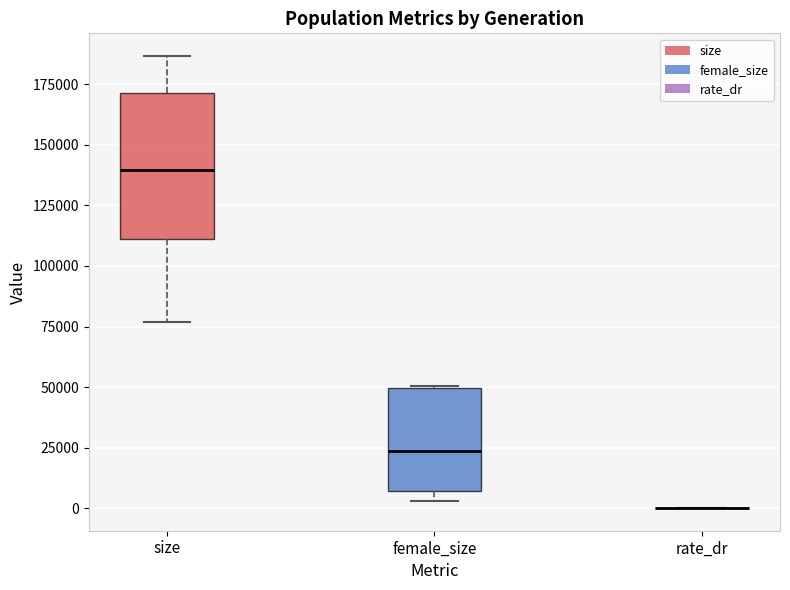

Which box is the tallest, from its lower edge to its upper edge?

size